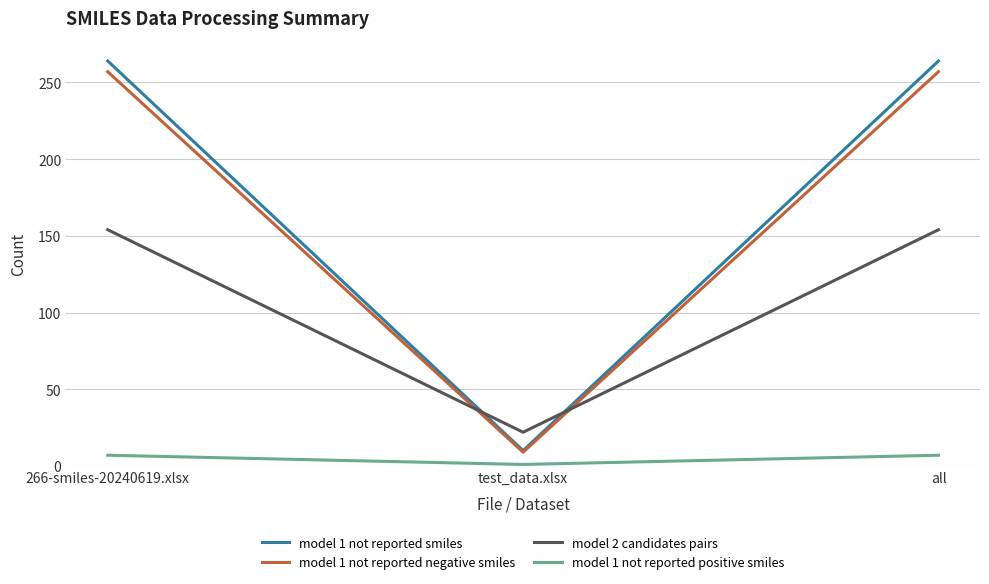

What position from the right is test_data.xlsx?

2